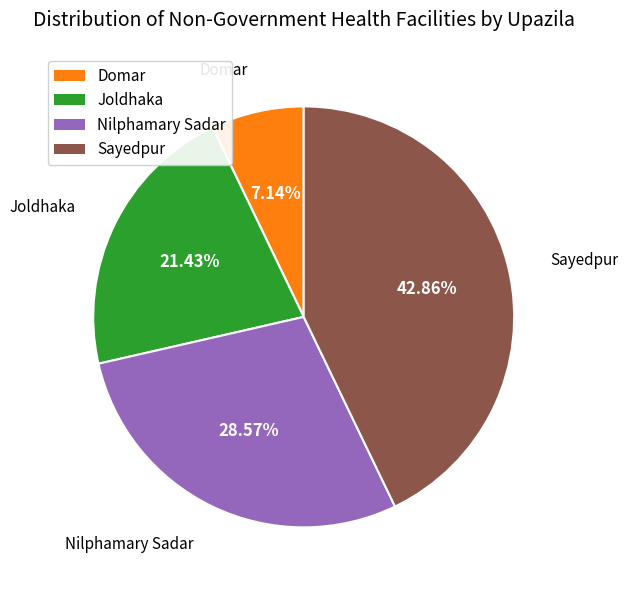

How much of the chart is everything except Joldhaka?

78.6%